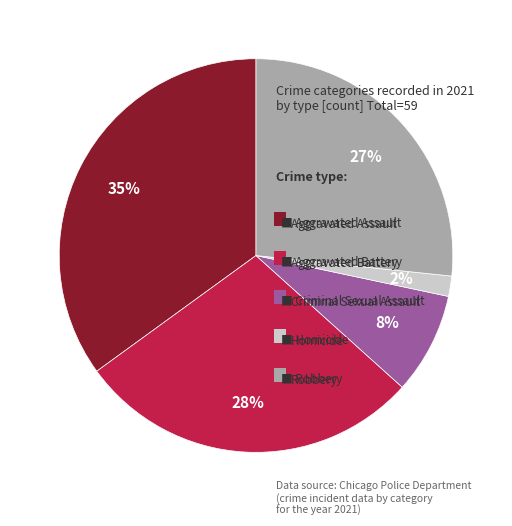

Is there any slice that represents more than half of the pie?

No